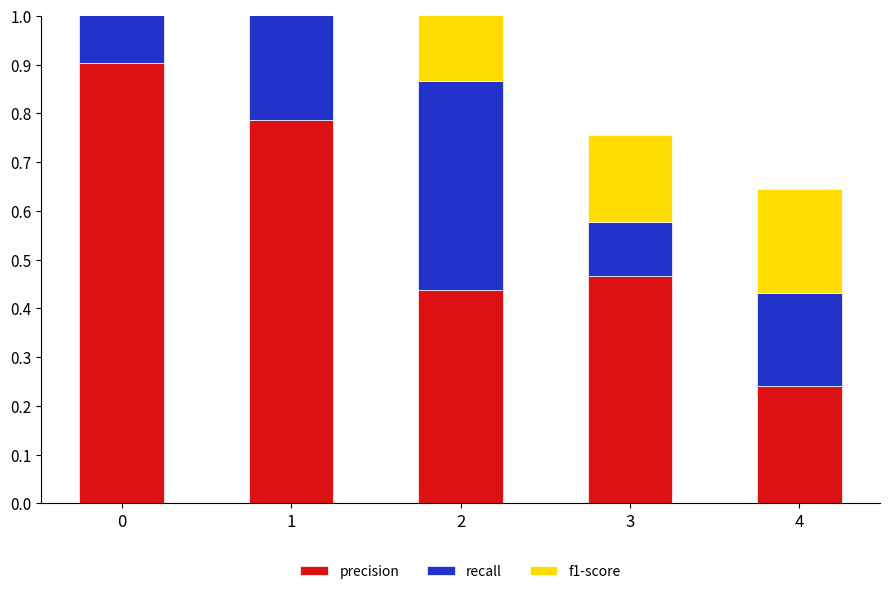

The f1-score series shows 0.2 at 2. True or false?

False